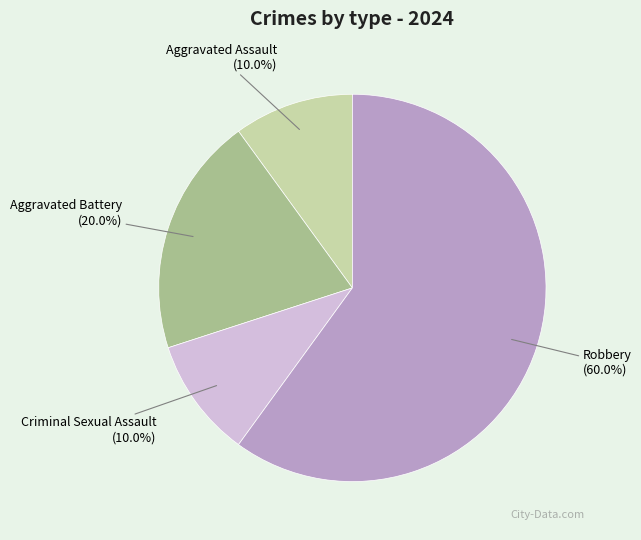

Is there a majority slice in this chart?

Yes